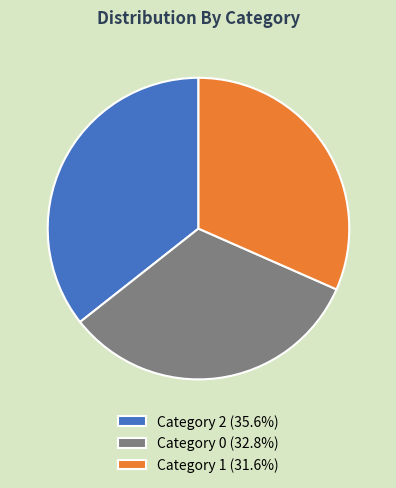

Does any single category account for the majority?

No